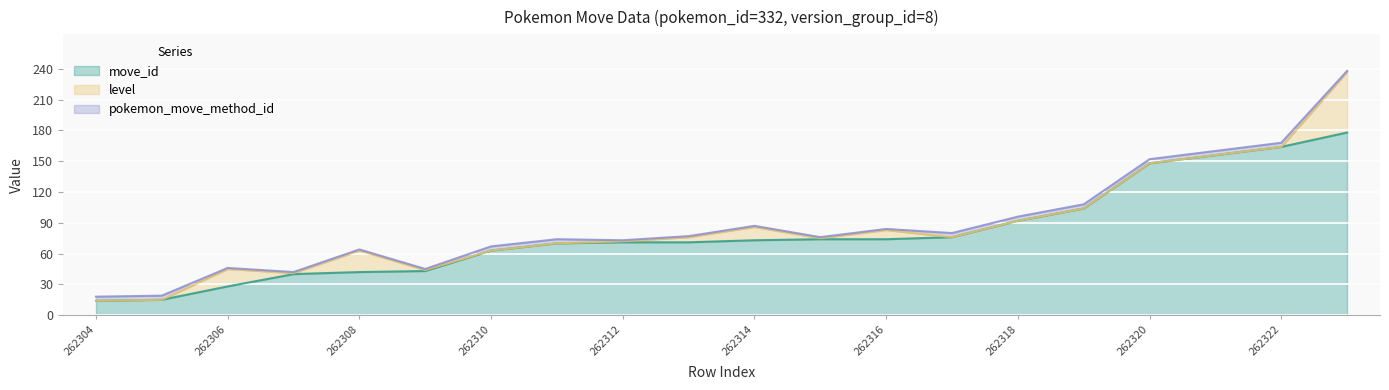

What are all the series names shown in the legend?

move_id, level, pokemon_move_method_id